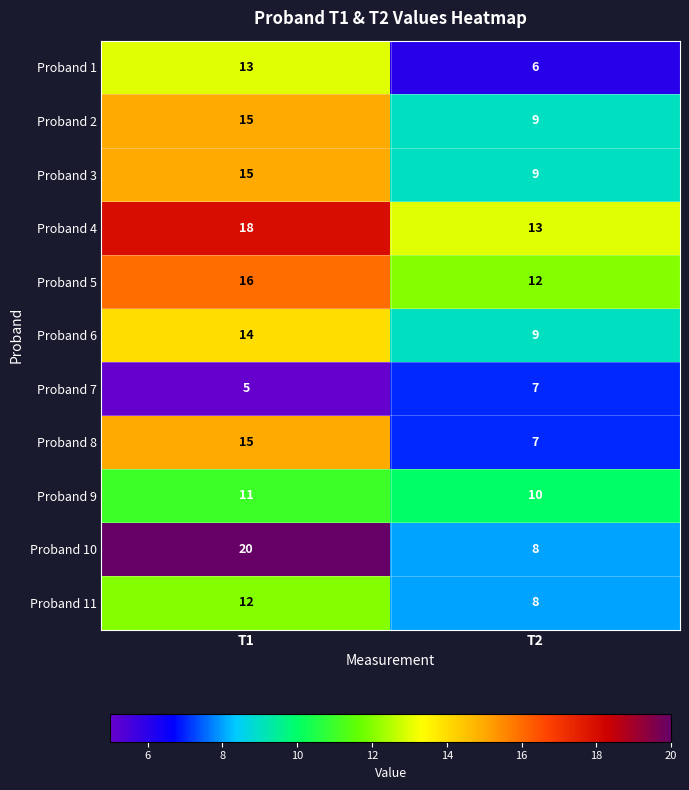

What is the approximate value of Proband 3 at T1?

15